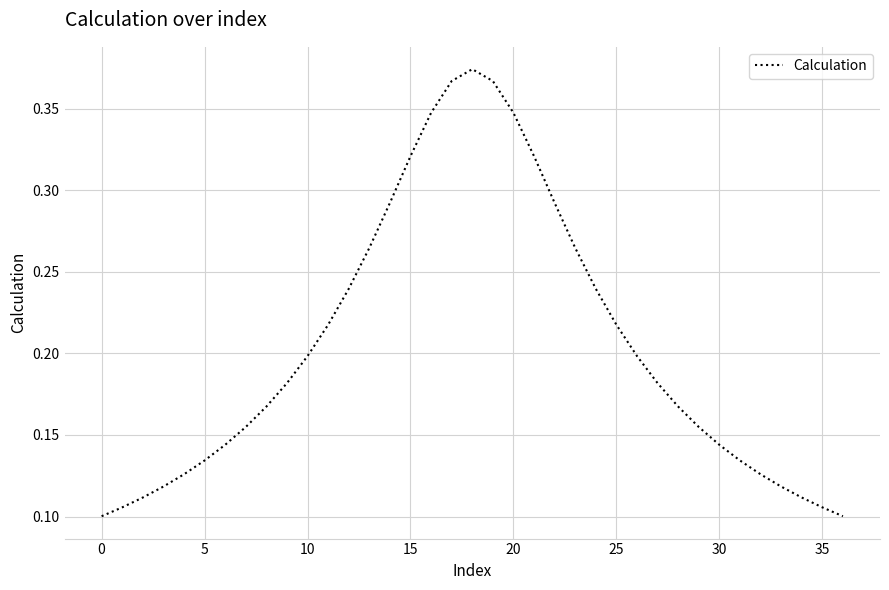

Does the chart display data point markers on the line(s)?

No